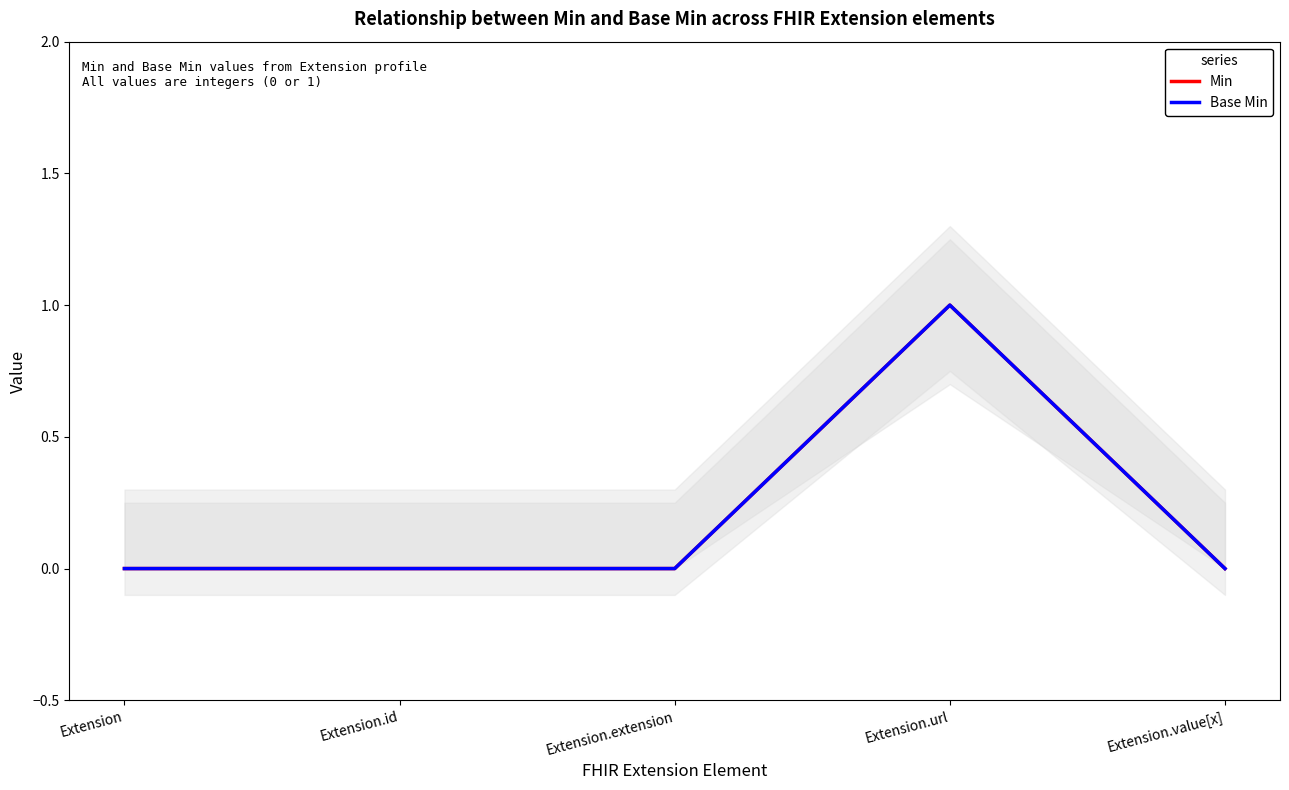

The value of Min at Extension.id is 1. True or false?

False